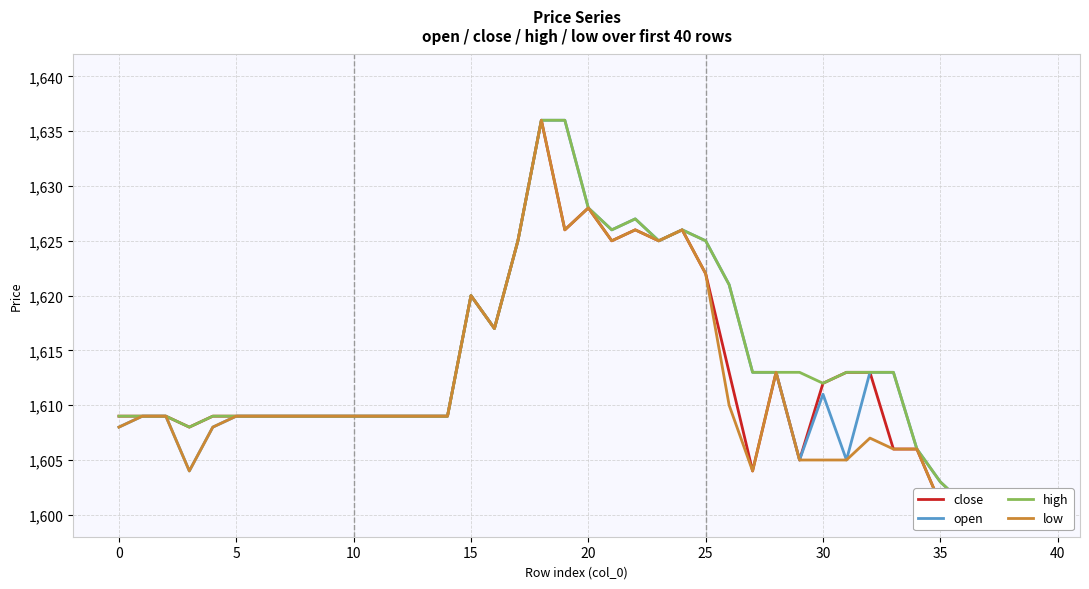

List the series in order of their peak value, lowest first.

close, open, high, low